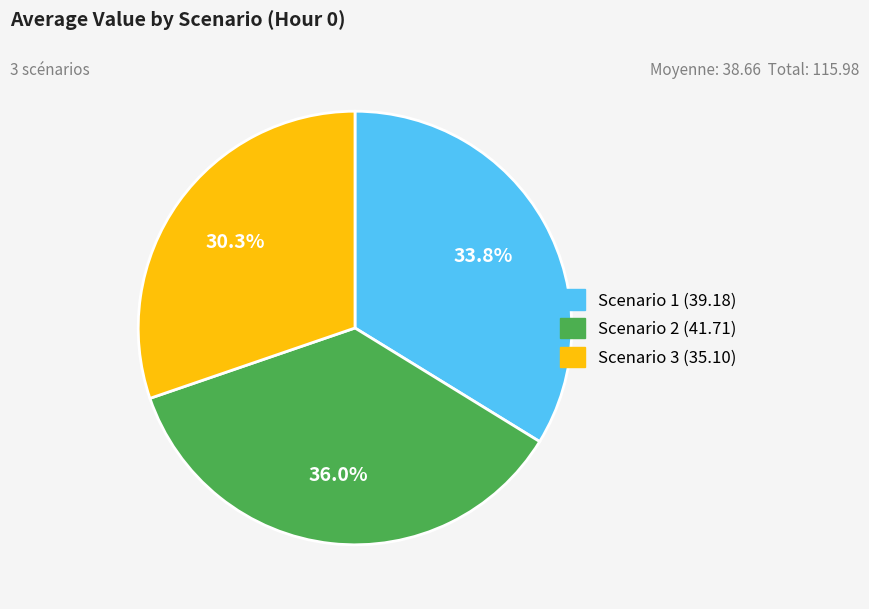

What is the ratio of the value at Scenario 3 to the value at Scenario 1?

0.9